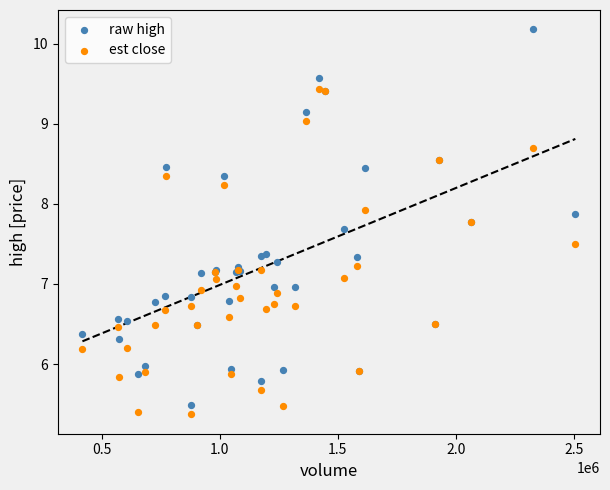

Which series contains the highest Y value?

raw high